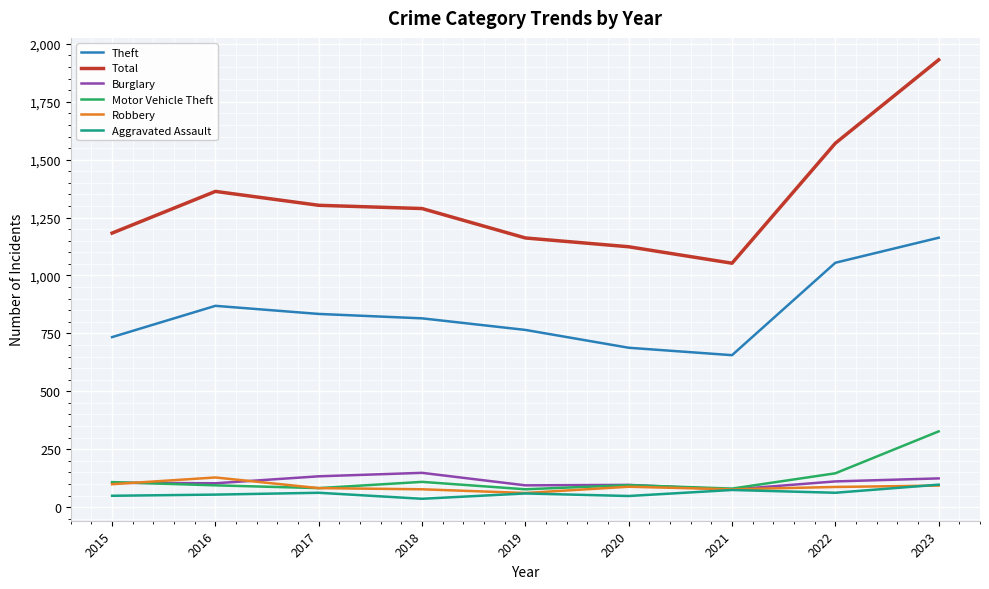

The value of Aggravated Assault at 2023 is 97. True or false?

True